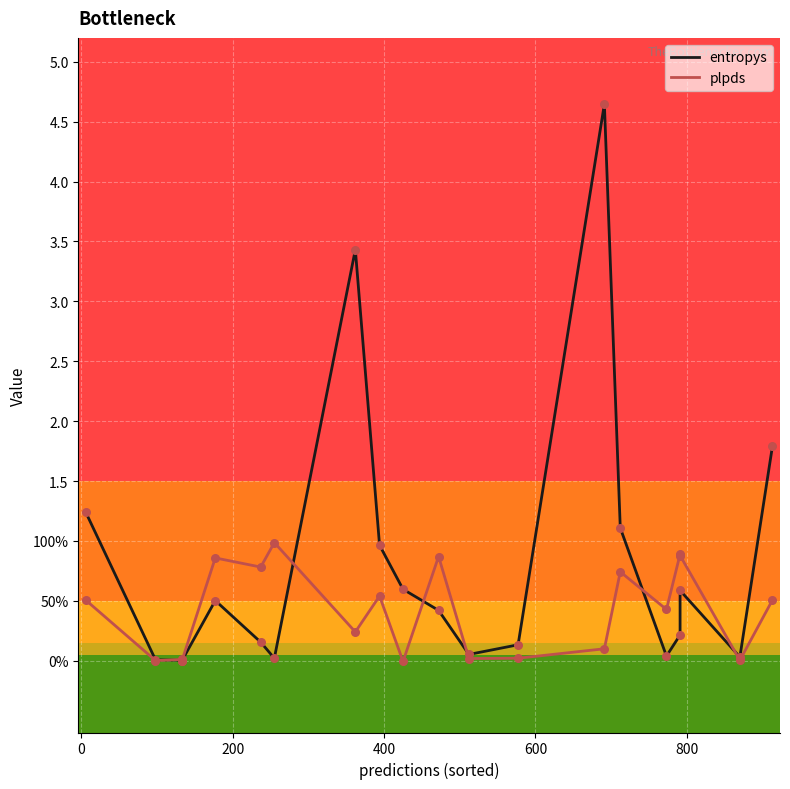

What are all the series names shown in the legend?

entropys, plpds